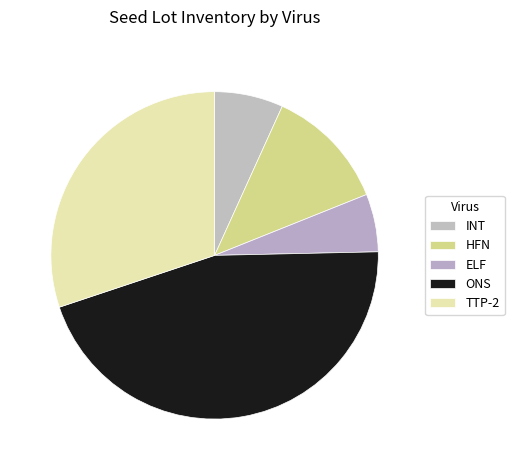

Which category has the smallest portion of the pie?

ELF